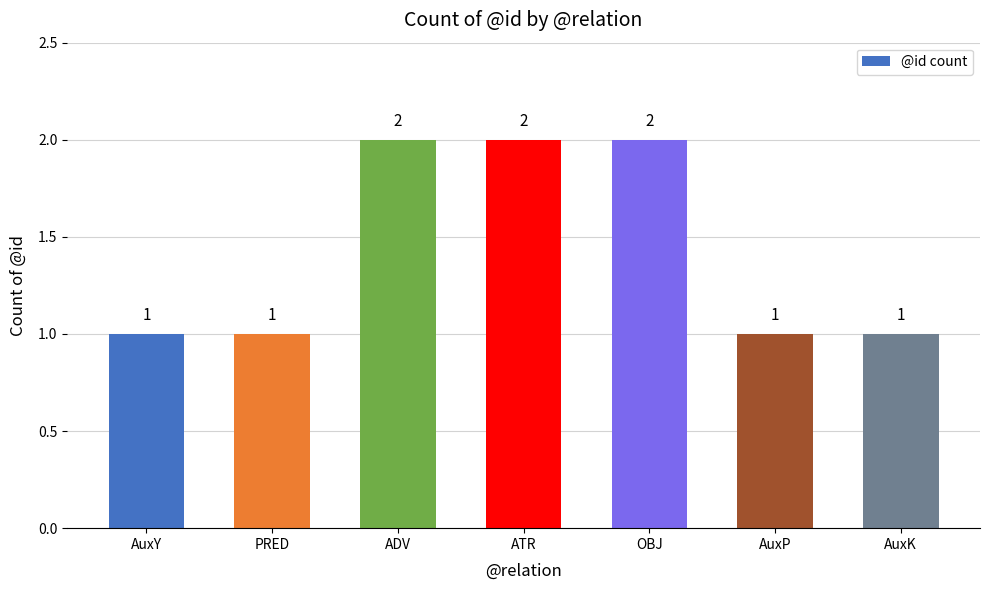

What is the difference between the values at OBJ and PRED?

1